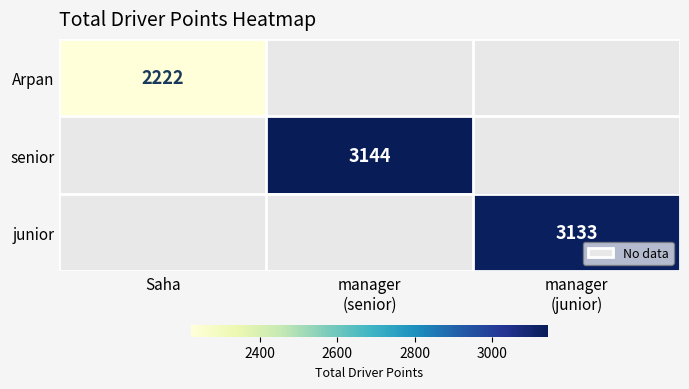

What is the greatest value displayed?

3144.0